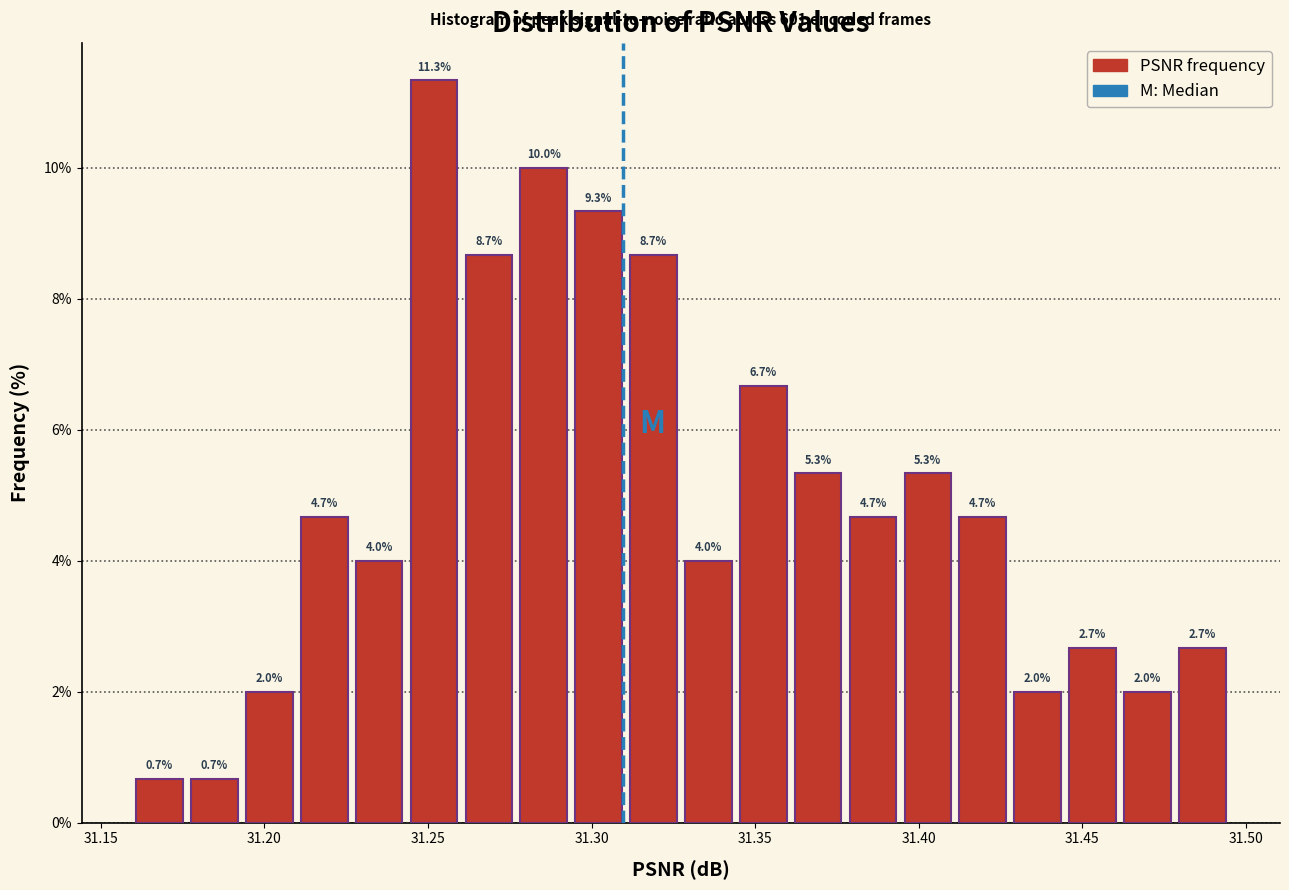

Read against the x-axis, roughly where is the centre of the tallest bar?

31.250